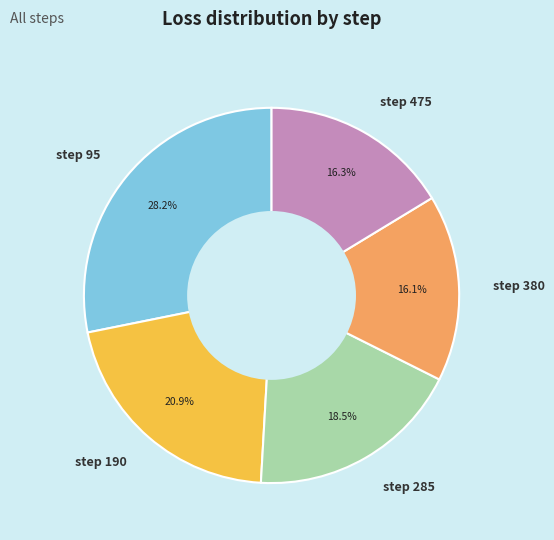

What is the largest slice in the pie chart?

step 95